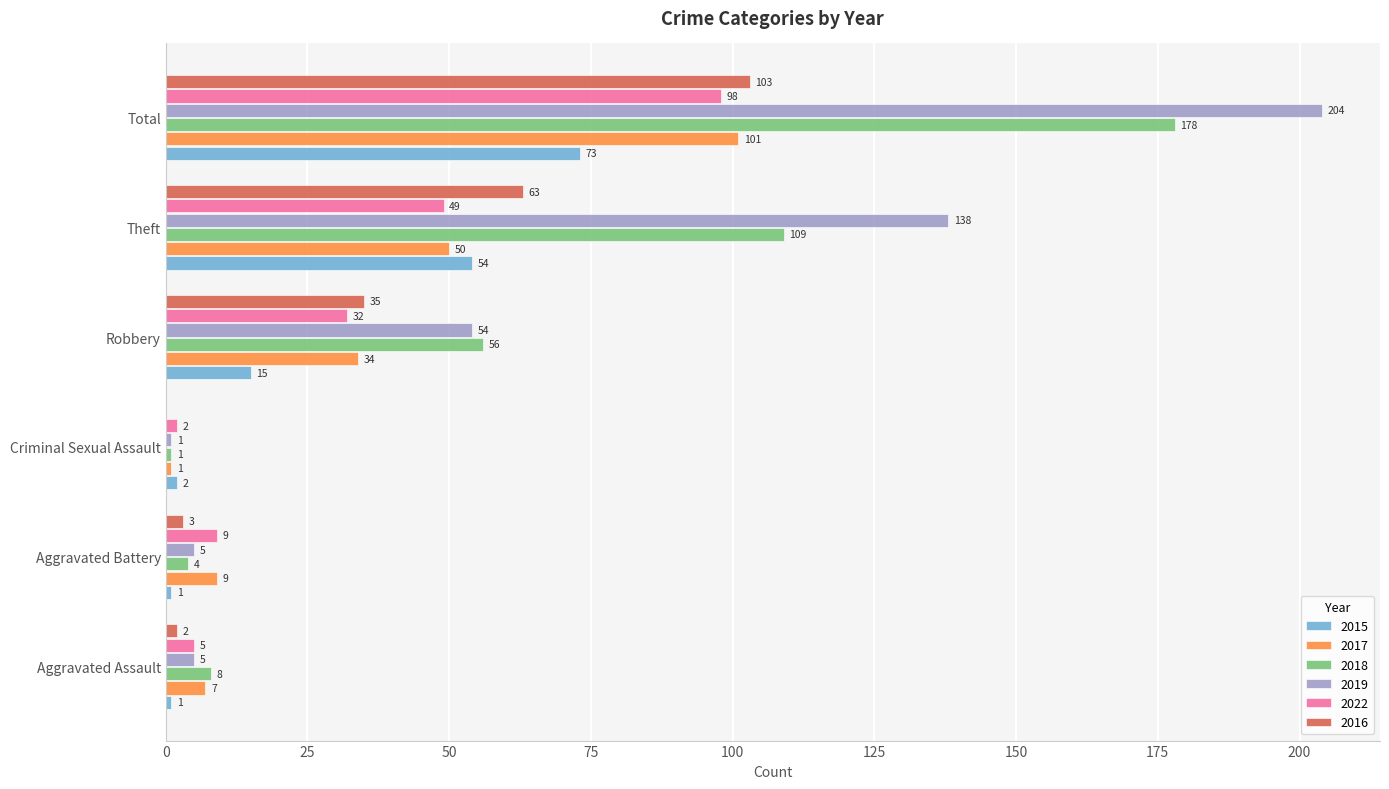

Is the value of 2015 at Theft greater than the value of 2019 at Criminal Sexual Assault?

Yes